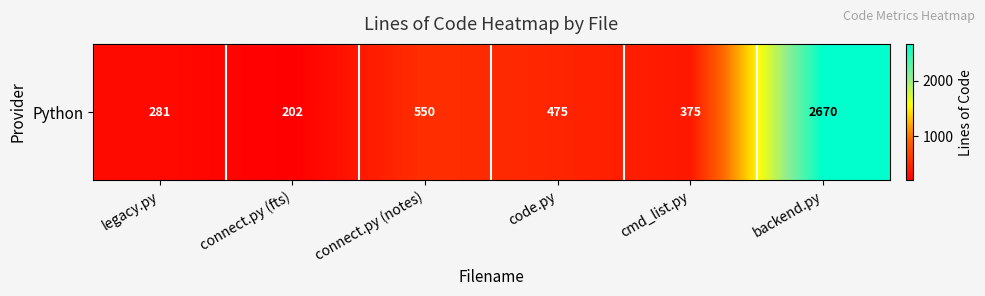

How many values are below 475?

3